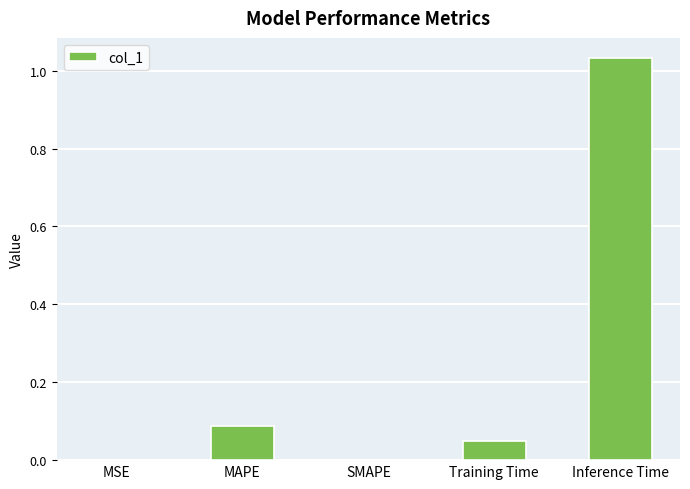

Is it true that the value at SMAPE is 0.0?

True